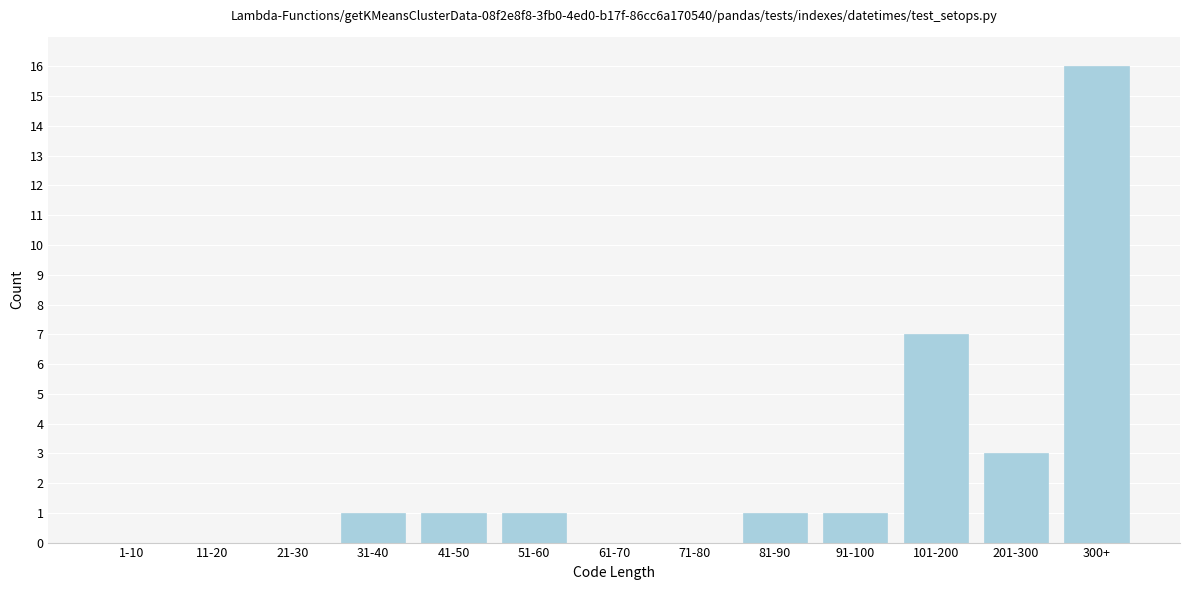

Reading left to right, what are all the values shown in this chart?

1-10=0	11-20=0	21-30=0	31-40=1	41-50=1	51-60=1	61-70=0	71-80=0	81-90=1	91-100=1	101-200=7	201-300=3	300+=16